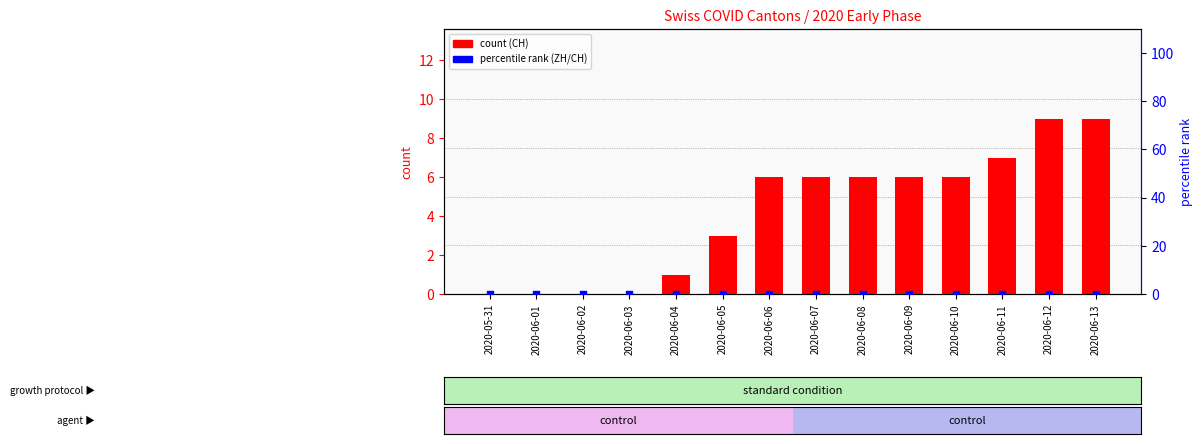

Is the value of FR count at 2020-06-02 greater than the value of ZH % of CH max at 2020-05-31?

No